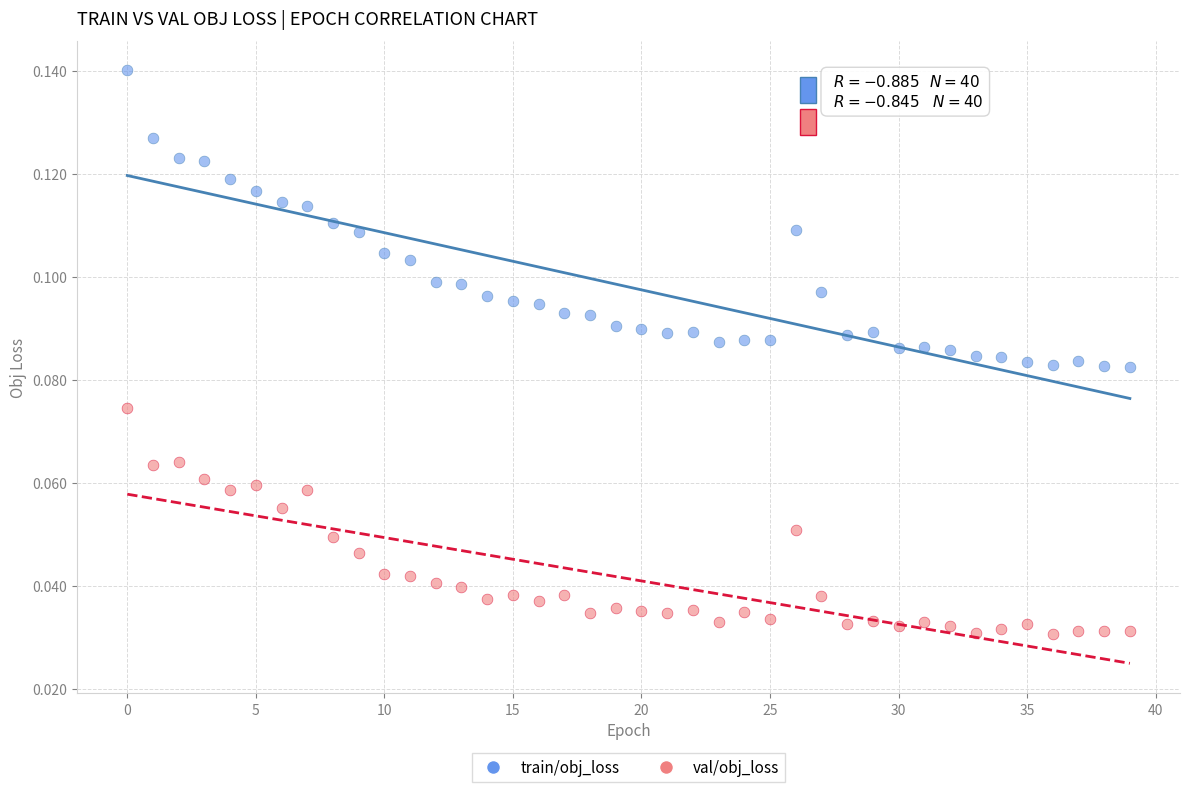

Which series contains the lowest Y value?

val/obj_loss